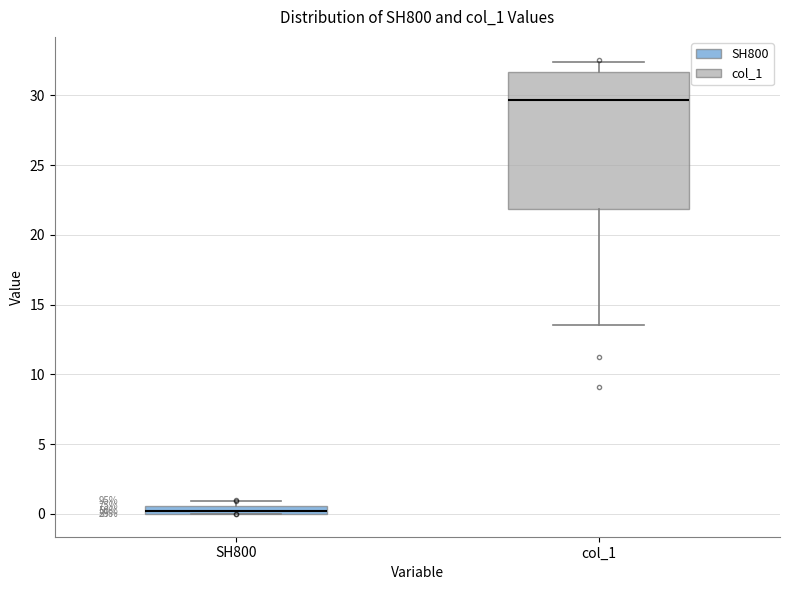

Which box has the lowest median line?

SH800